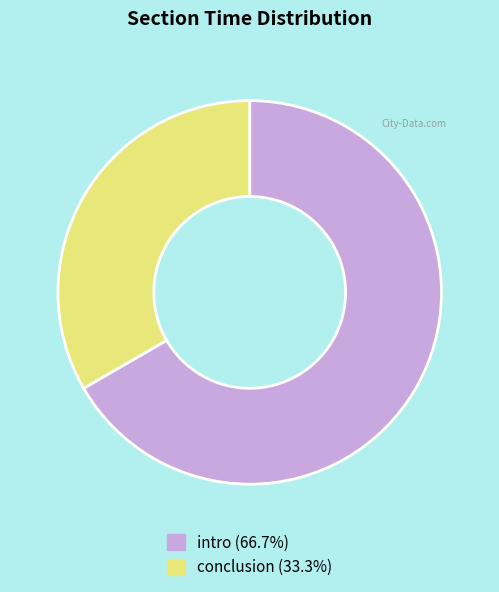

Is it true that intro is 54% of the pie?

False